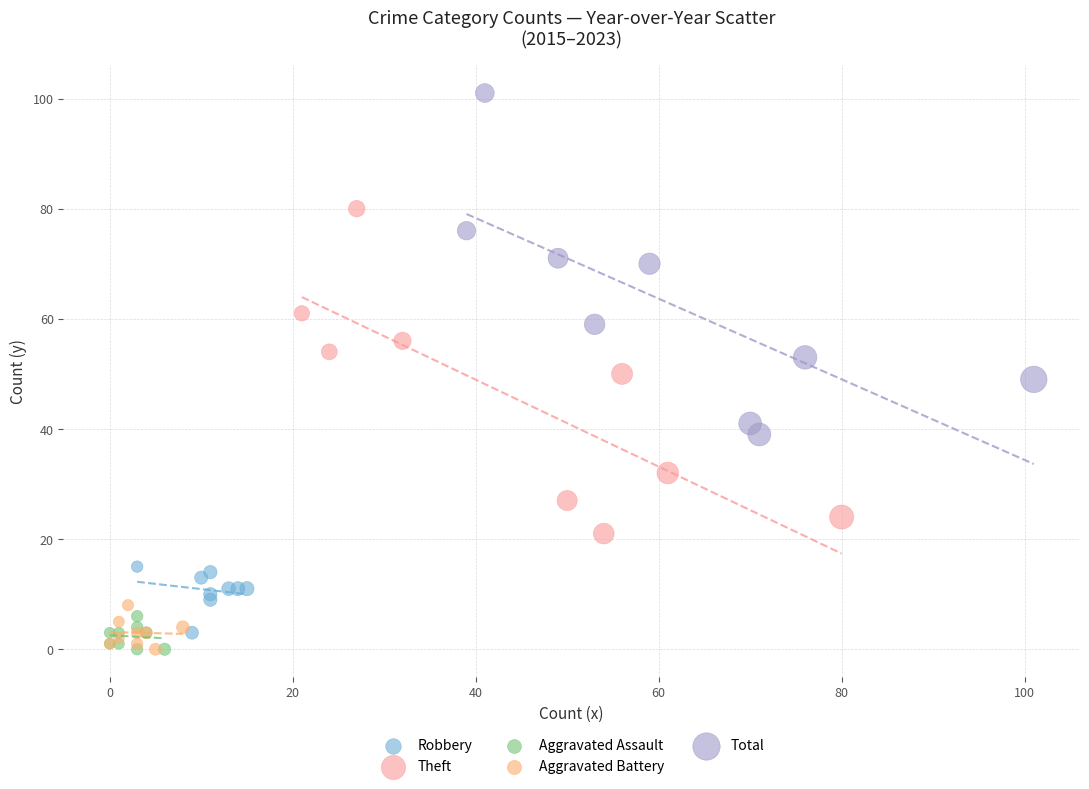

Which series has the largest Y range (max minus min)?

Total